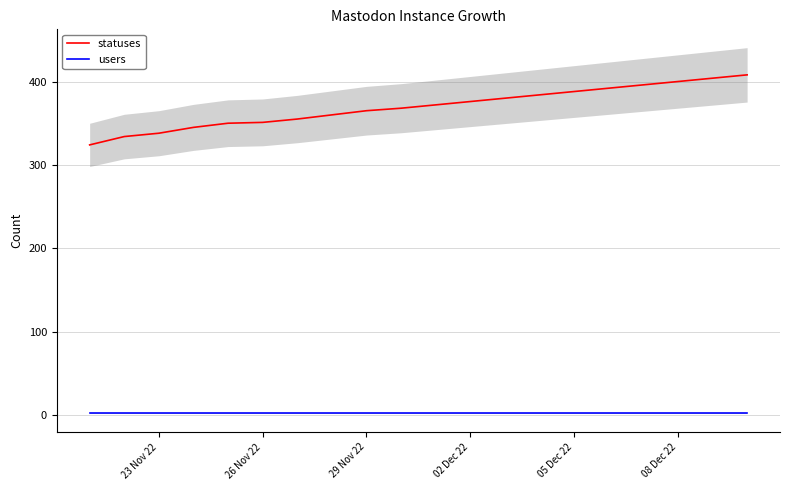

True or false: statuses and users intersect in this chart.

False